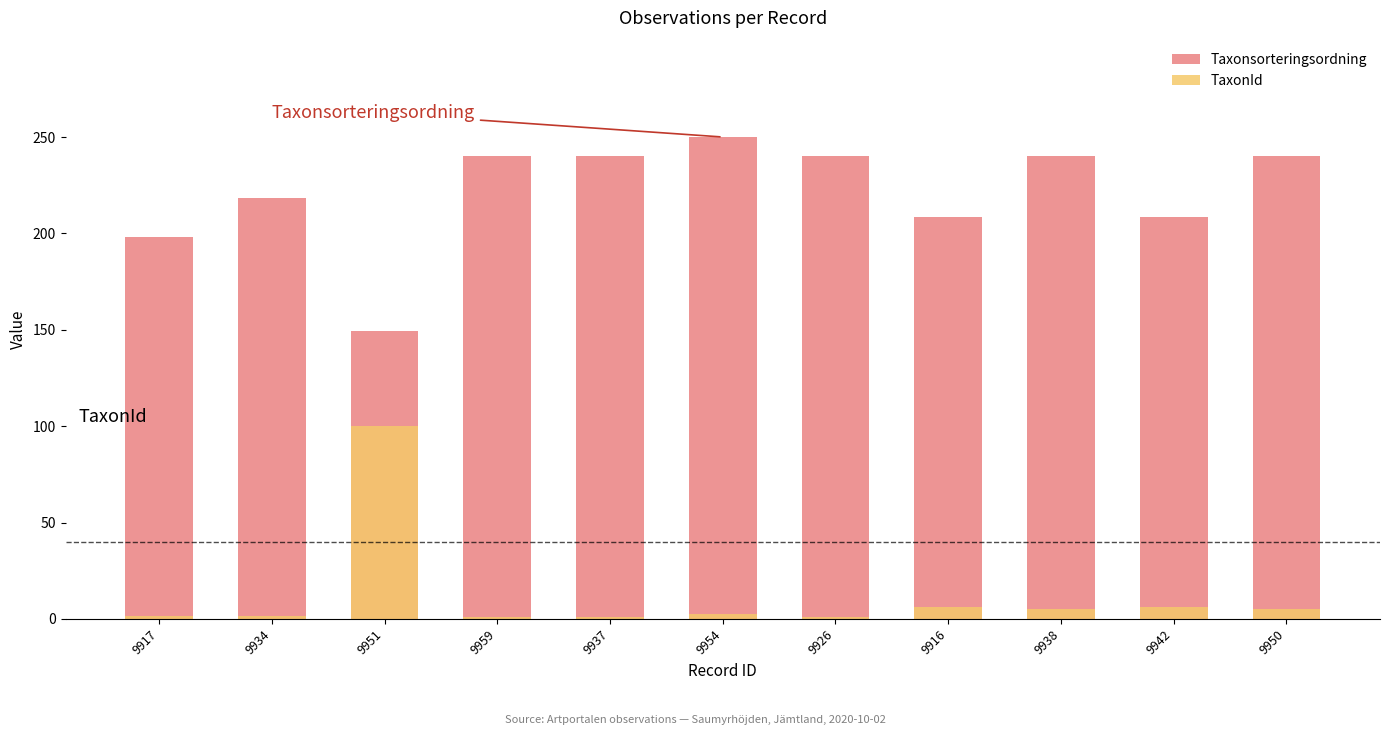

Reading right to left, transcribe all the data shown in this chart.

Taxonsorteringsordning: 240.2	208.3	240.2	208.3	240.2	250.0	240.2	240.2	149.4	218.3	198.0
TaxonId: 5.3	6.3	5.3	6.3	1.1	2.7	1.1	1.1	100.0	1.3	1.4